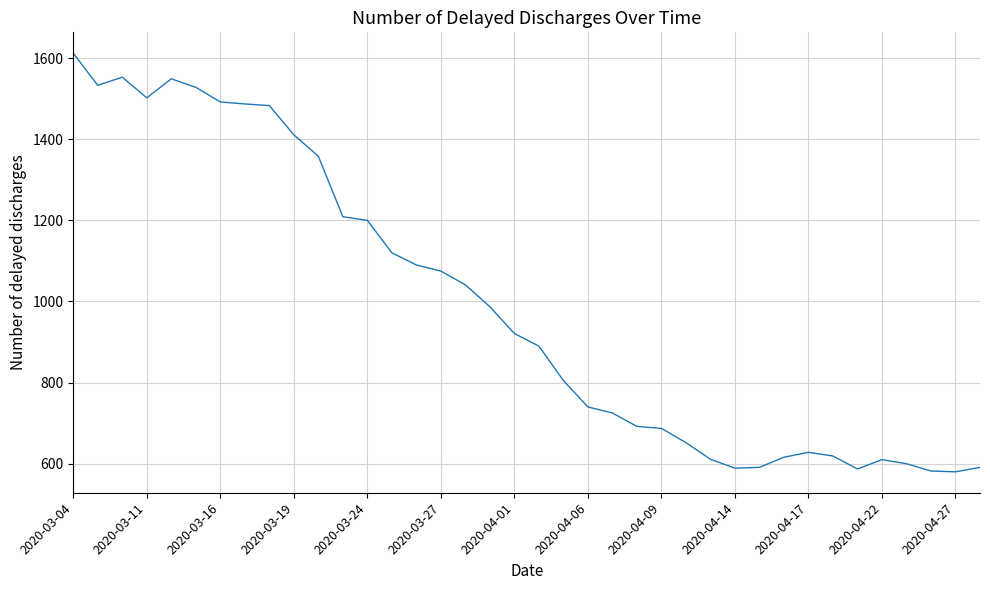

What is the minimum value shown in the chart?

580